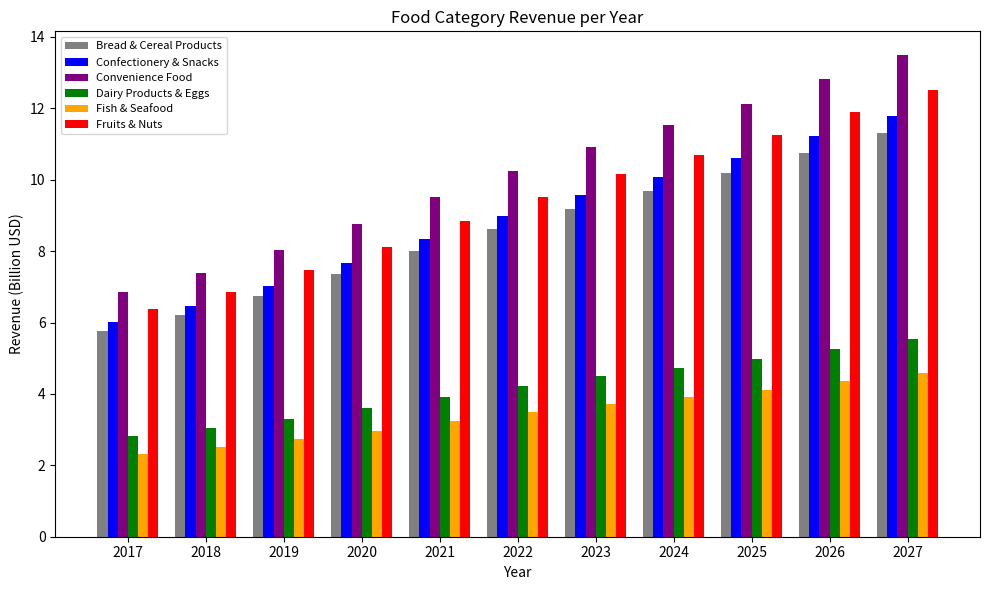

What is the total value across all series at 2018?

32.5